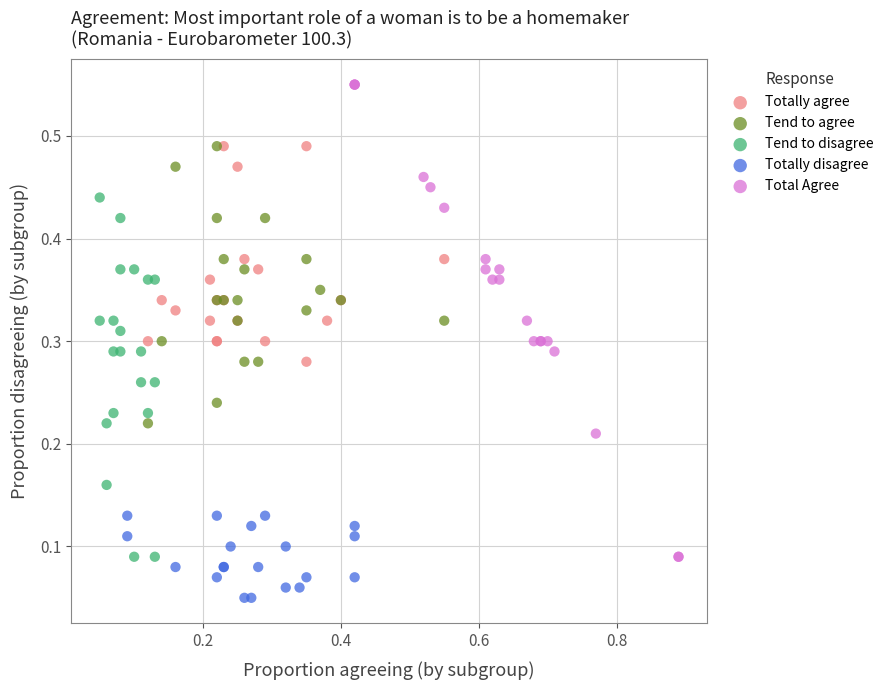

Which series has the widest spread of Y values?

Total Agree